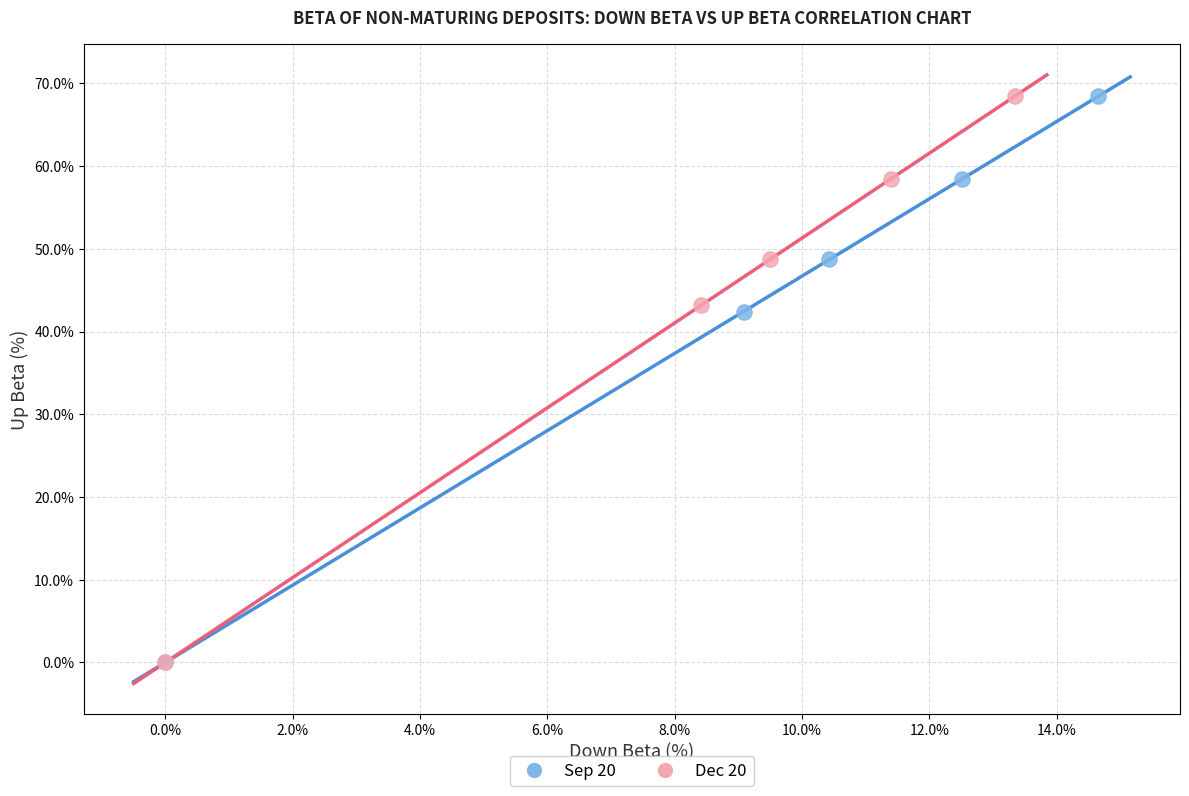

Which series has the widest spread of Y values?

Dec 20